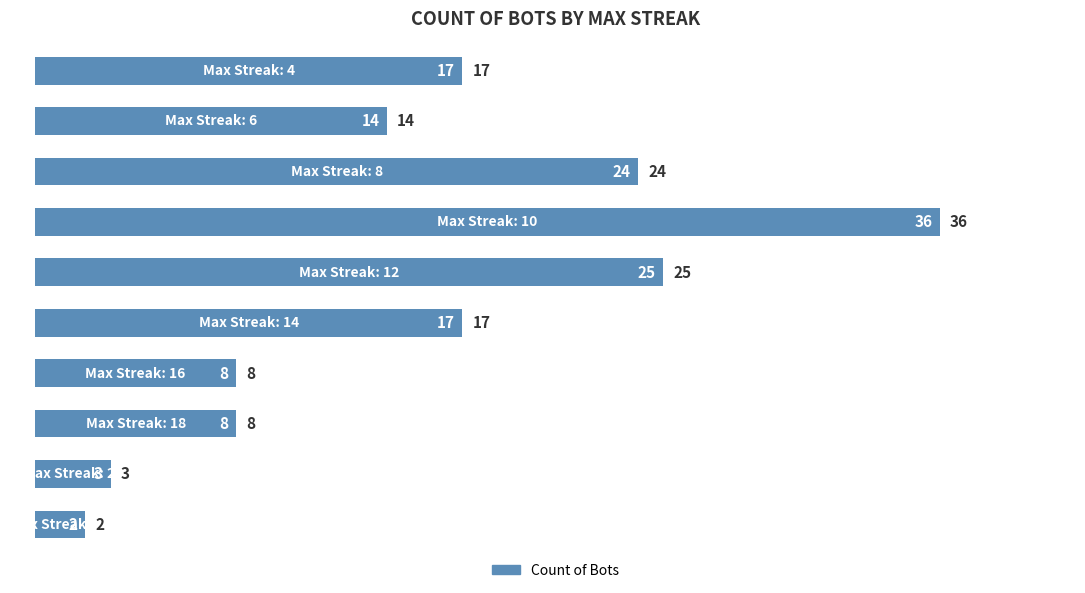

What is the greatest value displayed?

36